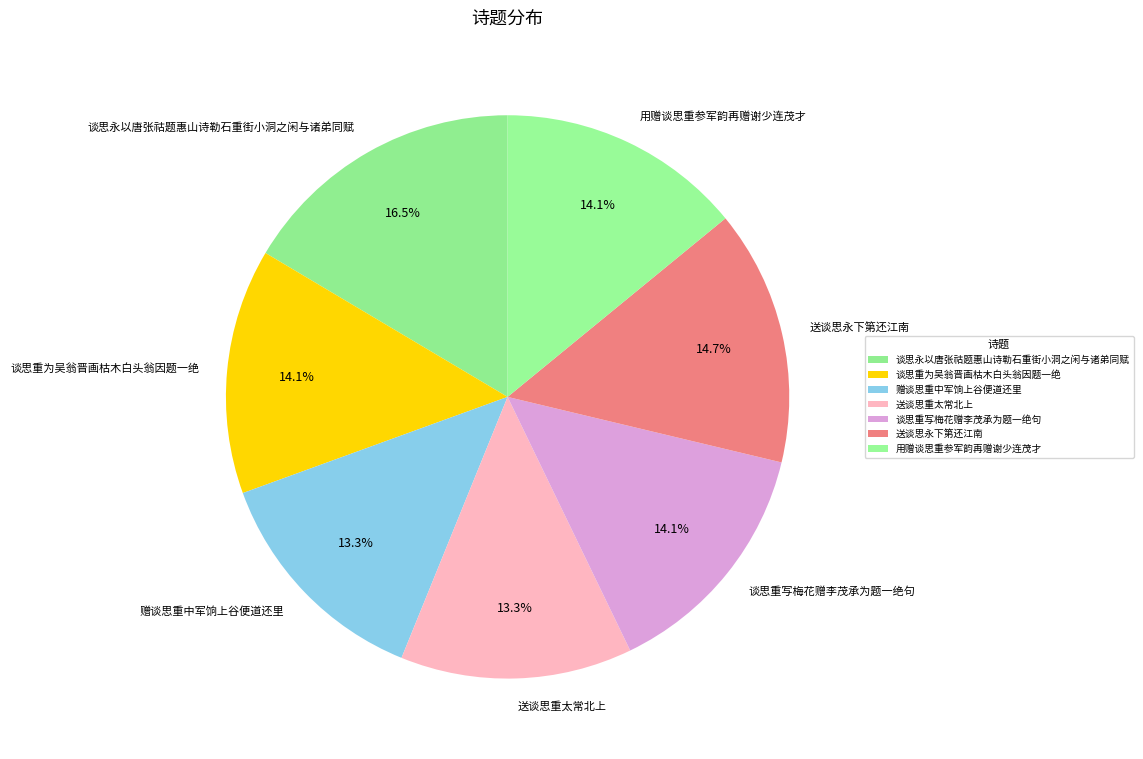

Which slice is the largest?

谈思永以唐张祜题惠山诗勒石重街小洞之闲与诸弟同赋